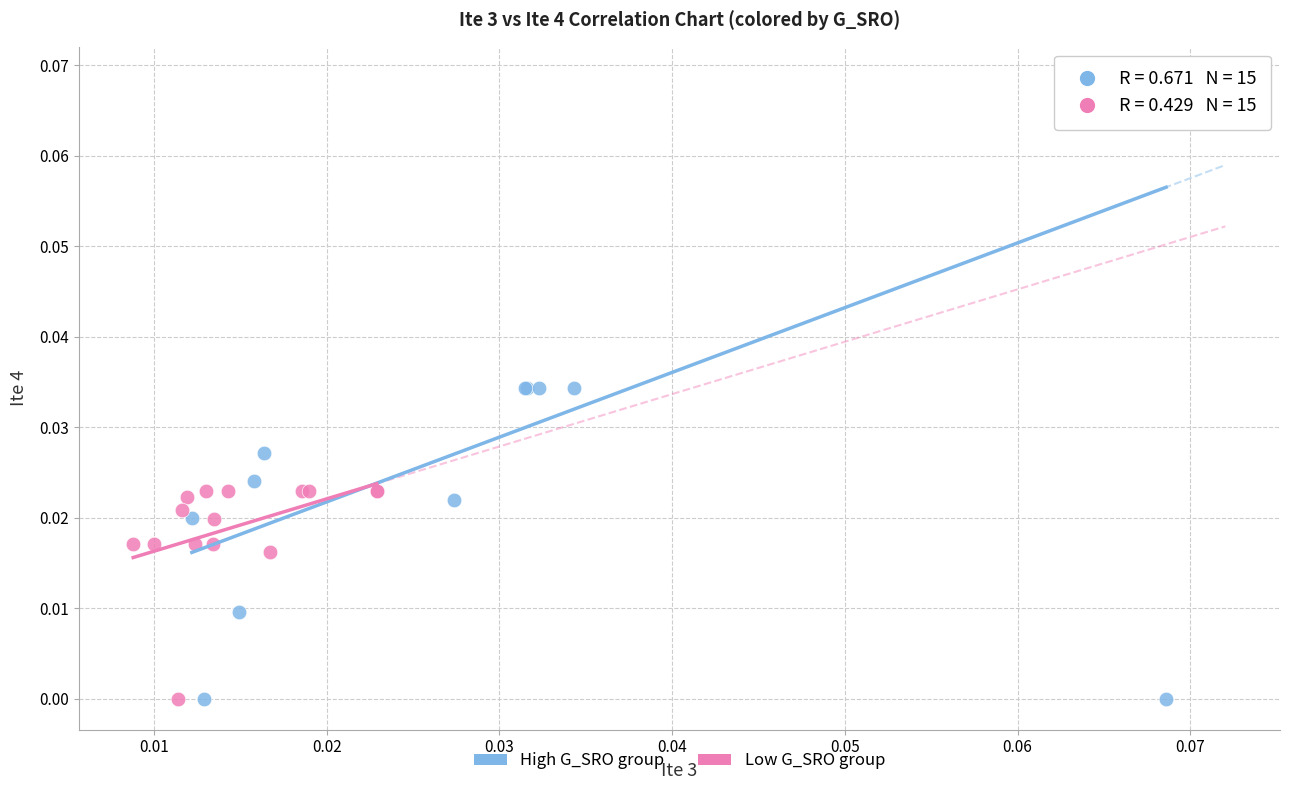

Which series reaches the maximum Y coordinate?

High G_SRO group